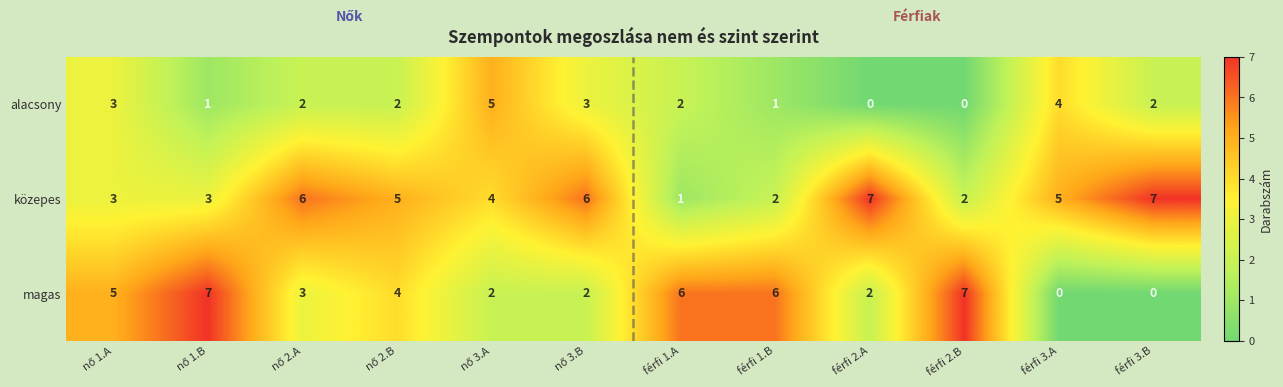

What is the sum of all magas values?

44